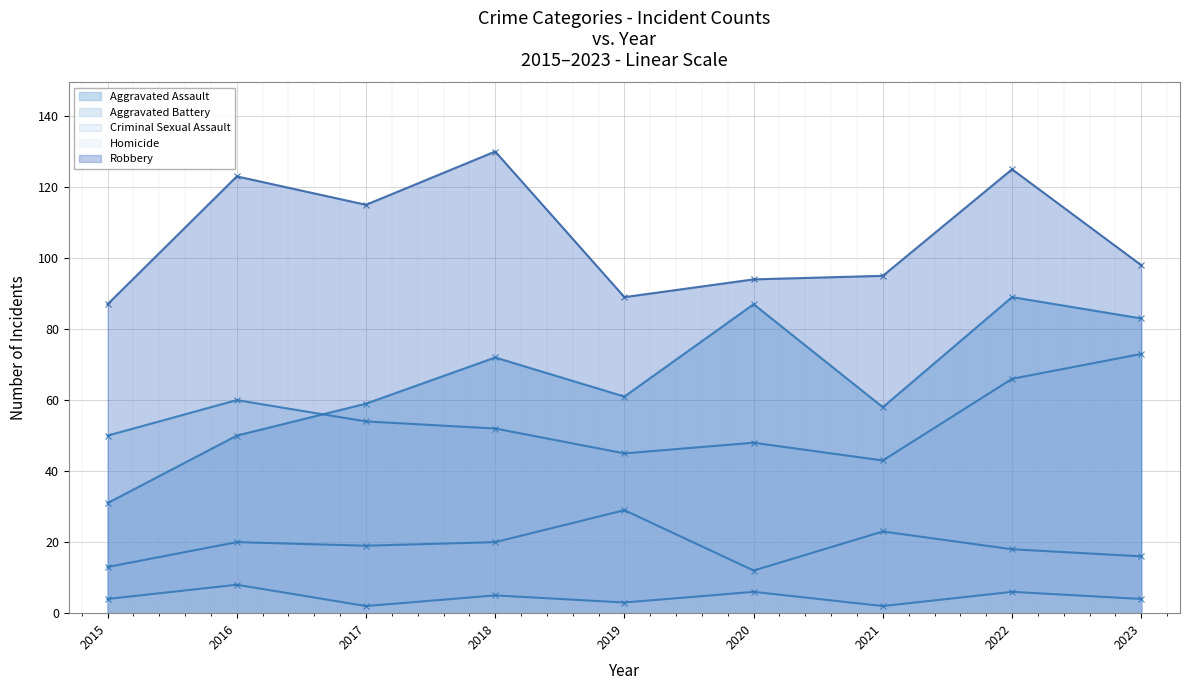

The Aggravated Battery series shows 77 at 2021. True or false?

False